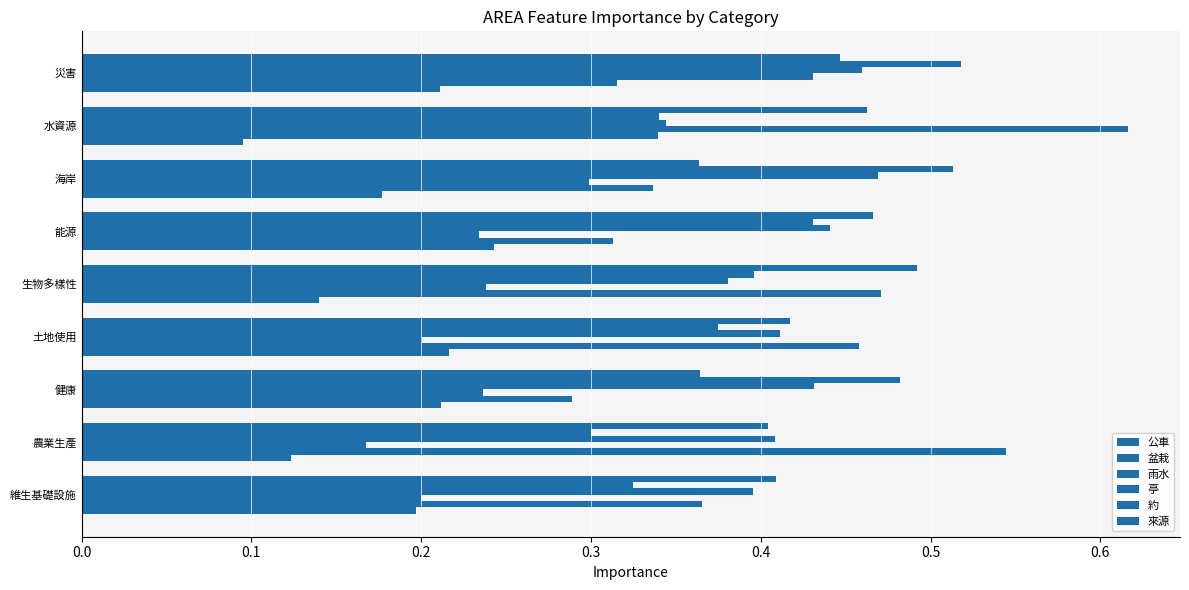

Count the number of categories in the chart.

9